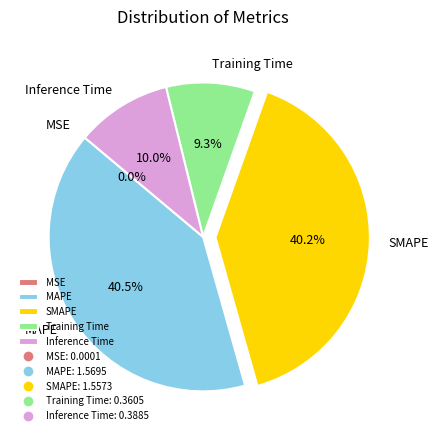

To the nearest percent, what portion does Training Time represent?

9%